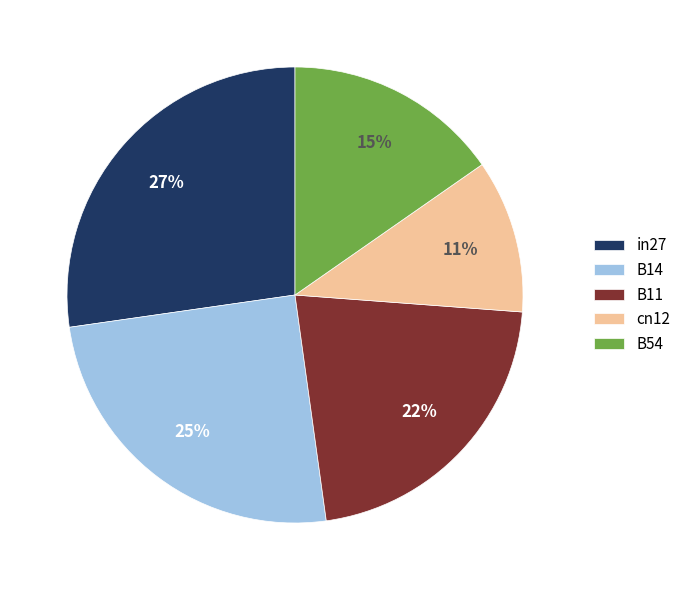

How many segments does this pie chart have?

5